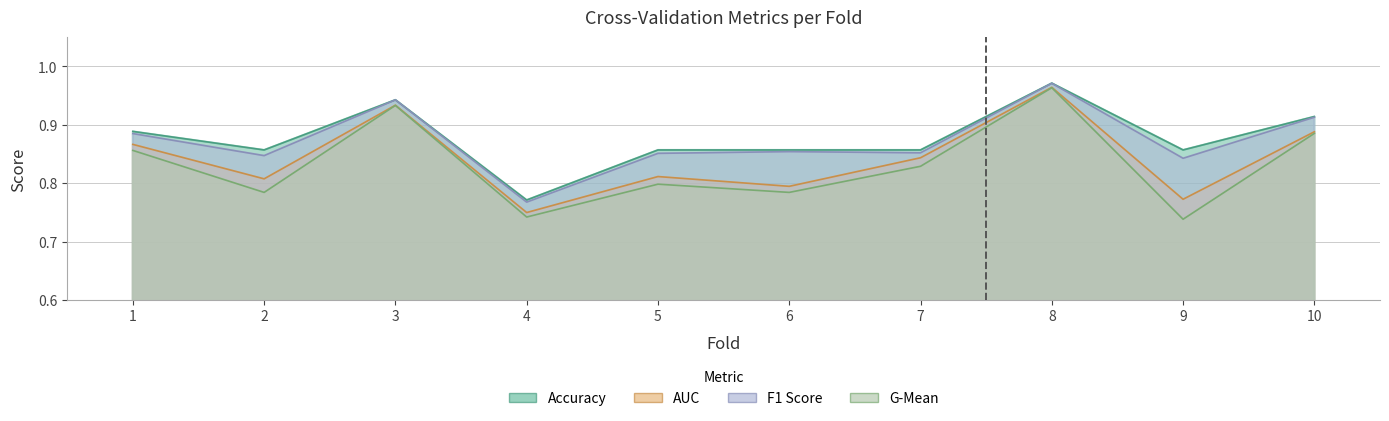

Reading left to right, extract all data points from this chart.

accuracy: 0.9	0.9	0.9	0.8	0.9	0.9	0.9	1.0	0.9	0.9
auc: 0.9	0.8	0.9	0.8	0.8	0.8	0.8	1.0	0.8	0.9
f1_score: 0.9	0.8	0.9	0.8	0.9	0.9	0.9	1.0	0.8	0.9
g_mean: 0.9	0.8	0.9	0.7	0.8	0.8	0.8	1.0	0.7	0.9